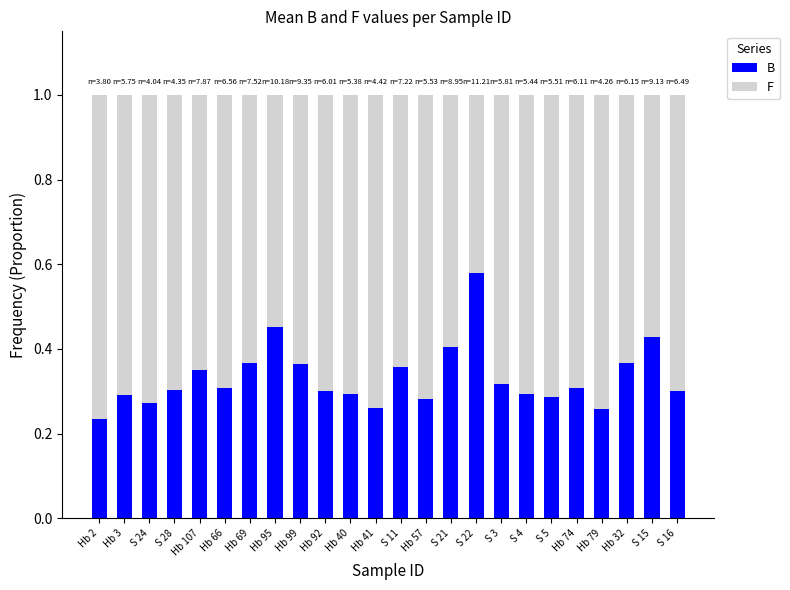

How many B values are between 0 and 1?

24